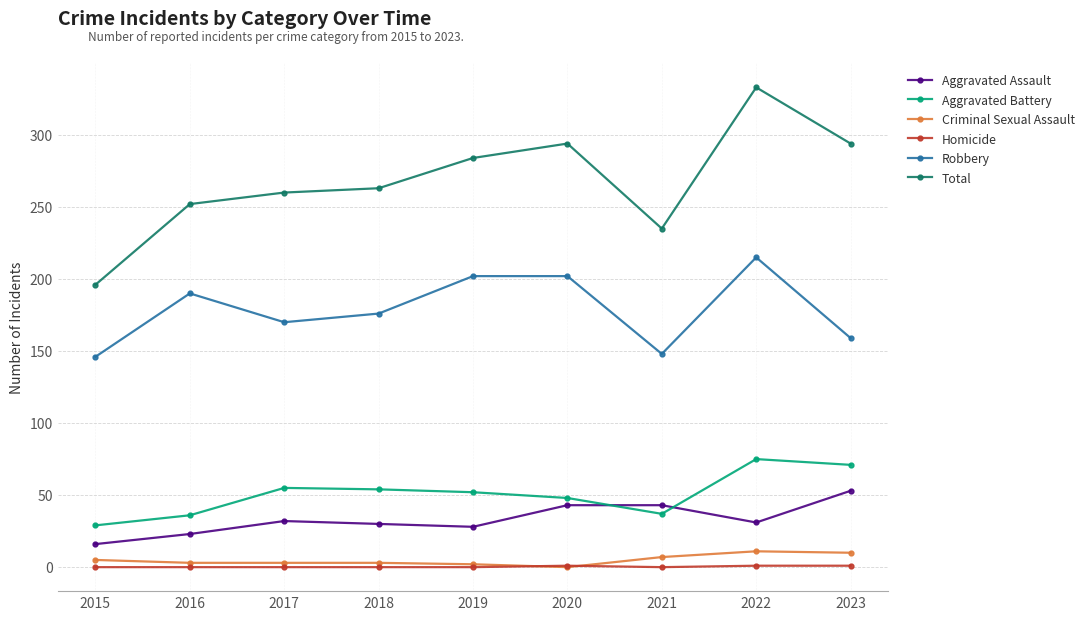

Where does the Robbery series first go above 176?

2016